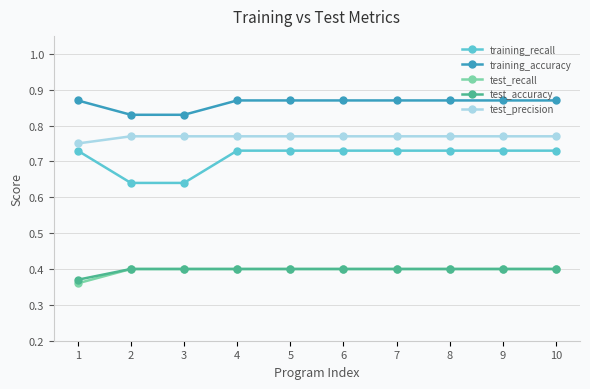

The value of test_accuracy at 3 is 0.7. True or false?

False